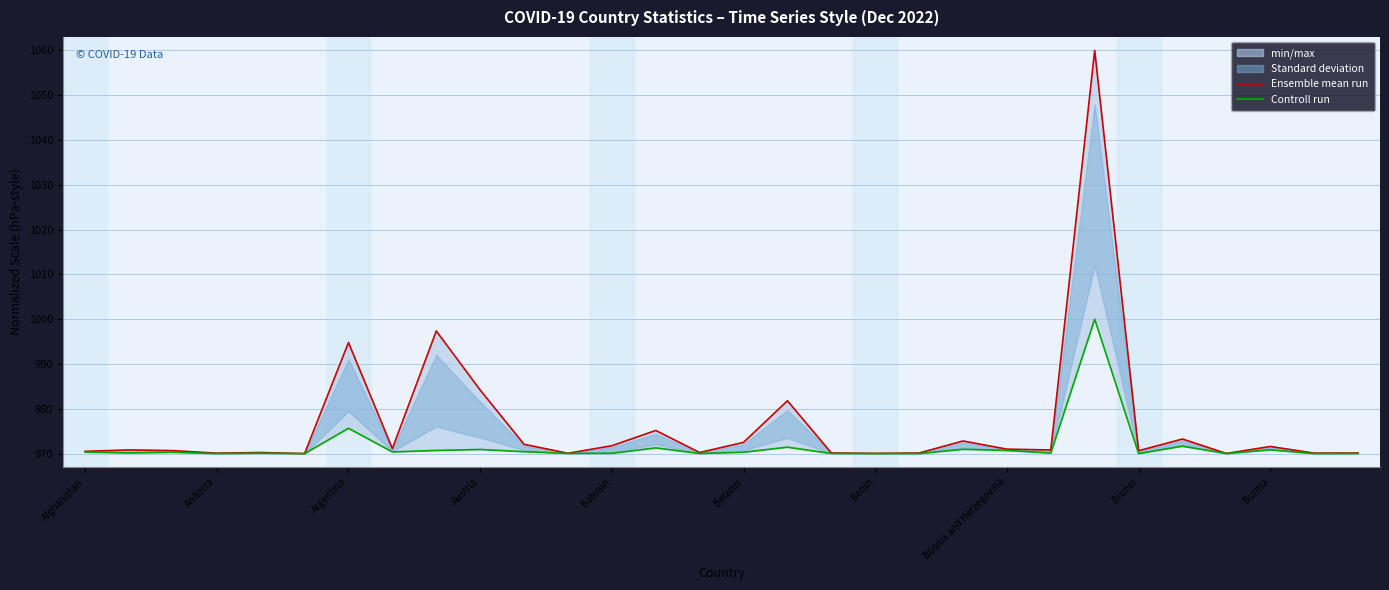

Rank the series by their average value, from highest to lowest.

Ensemble mean run, Controll run